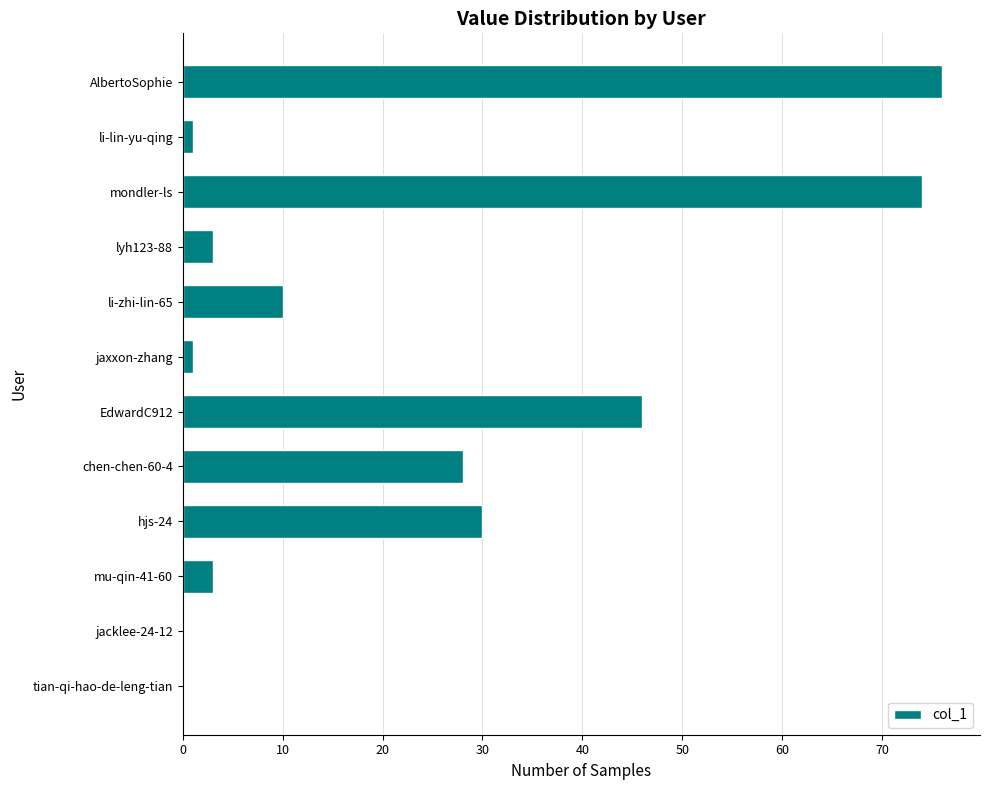

What is the sum of the values at mondler-ls and tian-qi-hao-de-leng-tian?

74